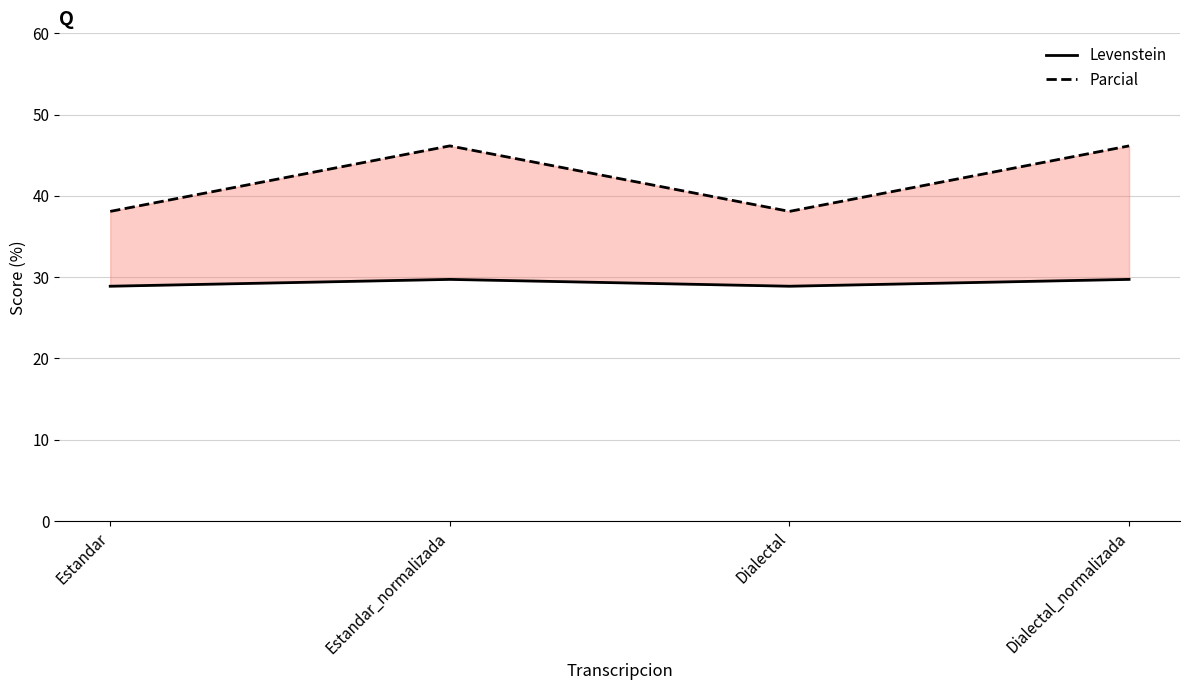

List the series in order of their peak value, highest first.

Parcial, Levenstein